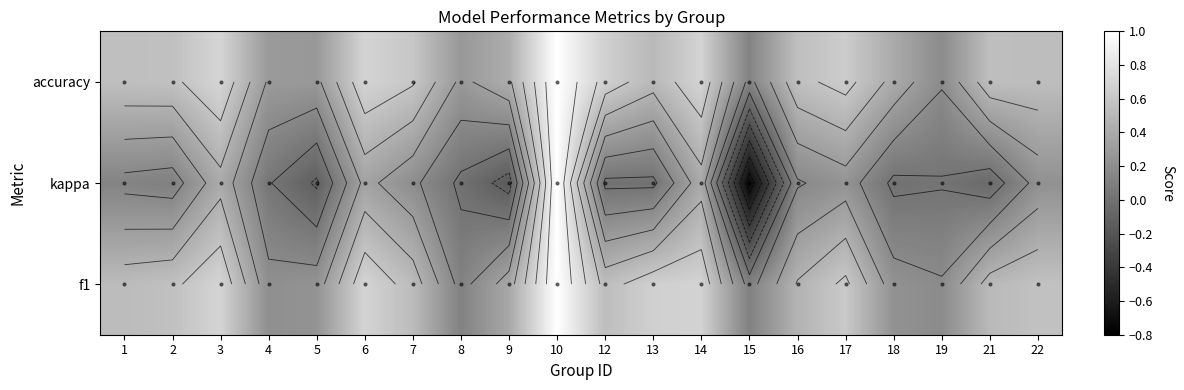

What is the sum of all values?

9.5